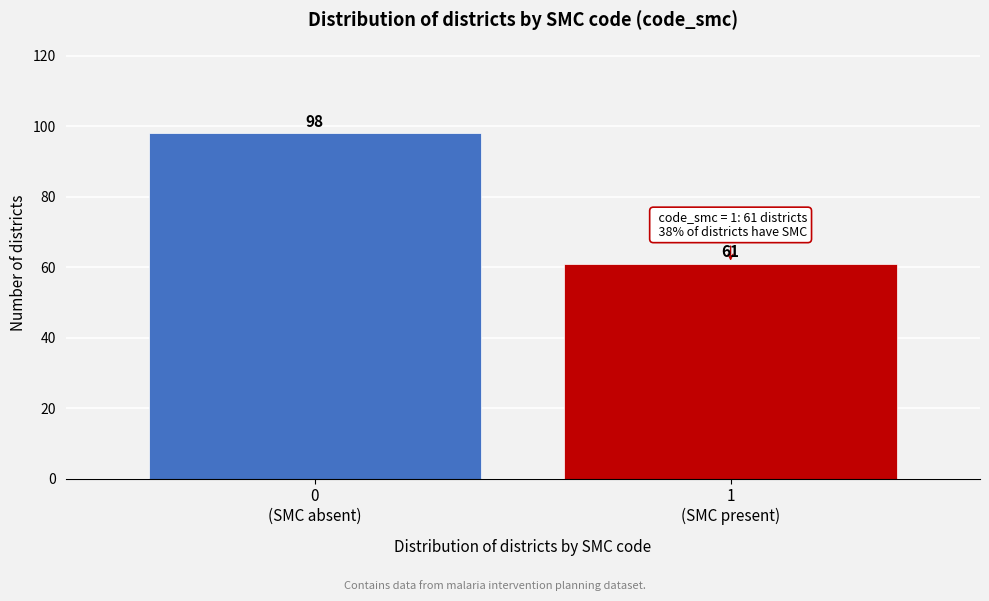

Reading right to left, what are all the values shown in this chart?

61	98